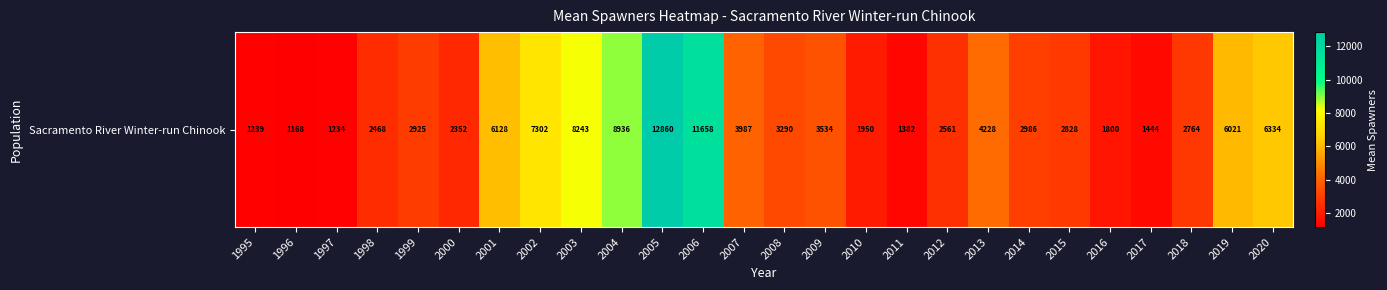

What is the difference between the second highest and minimum values?

10490.8